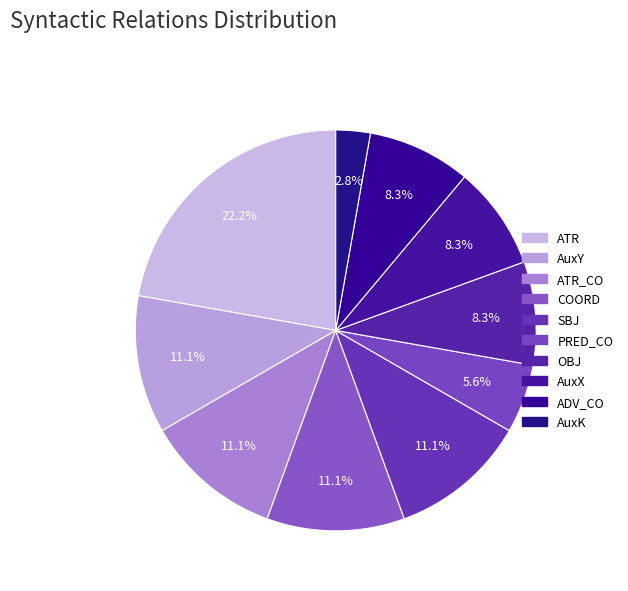

Is there a majority slice in this chart?

No